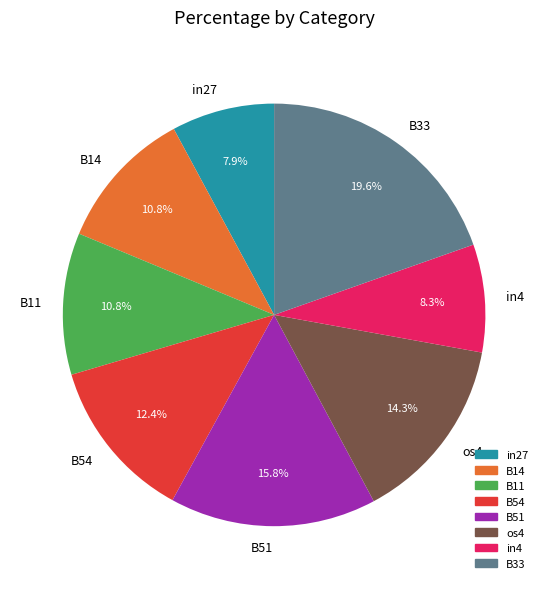

Which has a higher value, B54 or os4?

os4